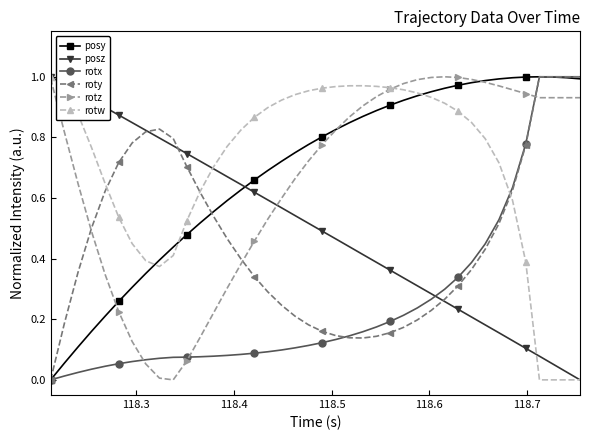

True or false: rotz has more than 0 interior local peaks.

True